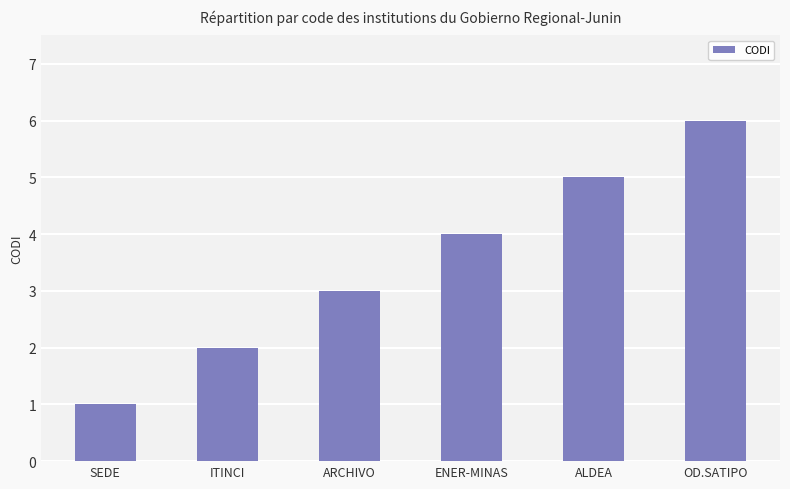

Reading right to left, list all the values displayed in this chart.

6	5	4	3	2	1